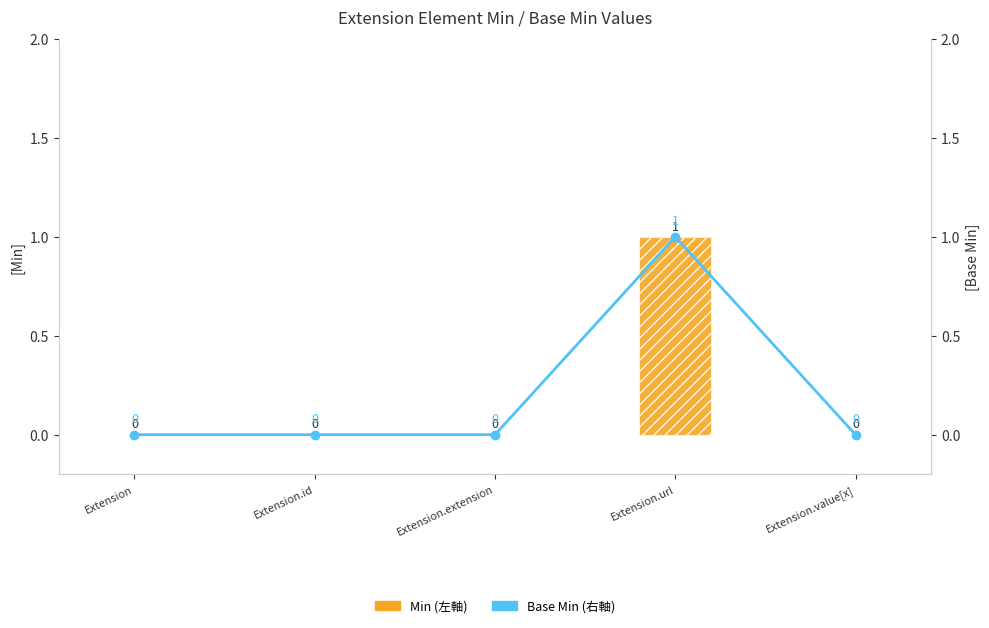

Reading left to right, list all the values displayed in this chart.

Min: 0	0	0	1	0
Base Min: 0	0	0	1	0